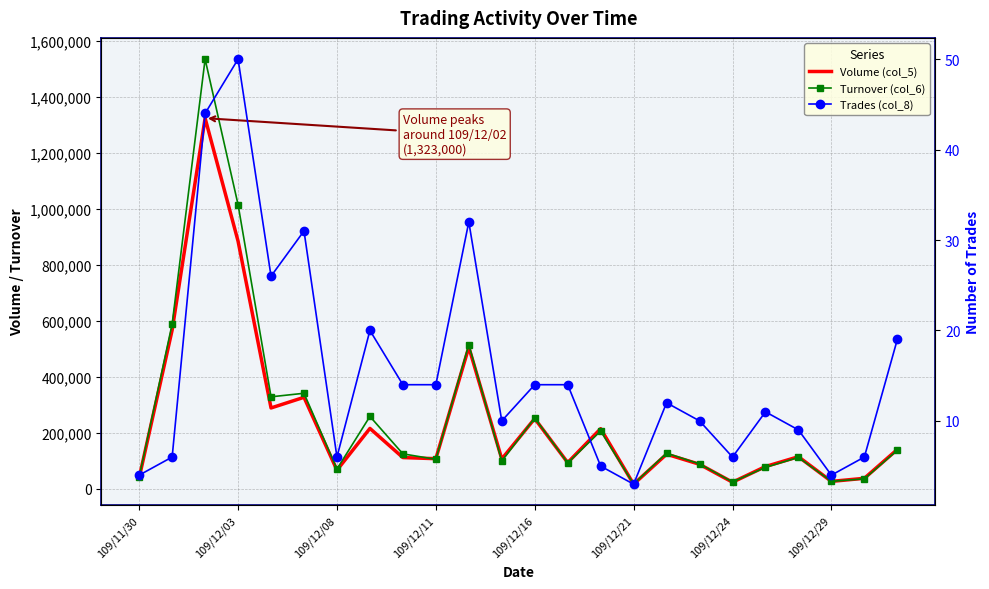

Between 21 and 22, which is larger?

22